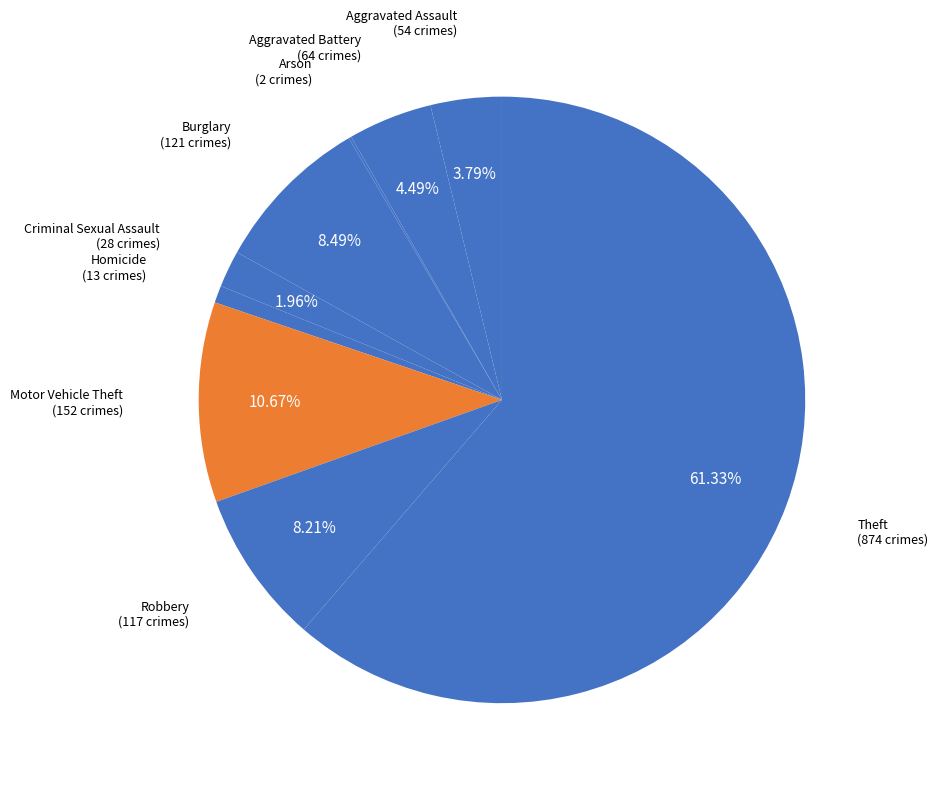

Does any single category account for the majority?

Yes